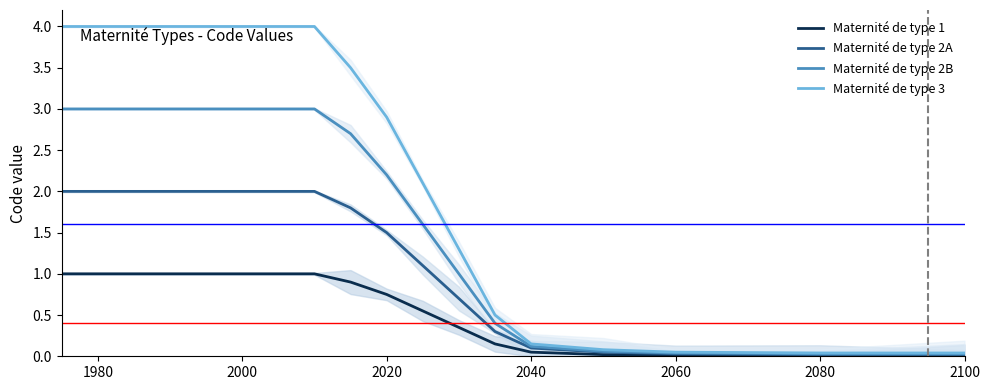

How many data points in Maternité de type 3 are above 3?

9